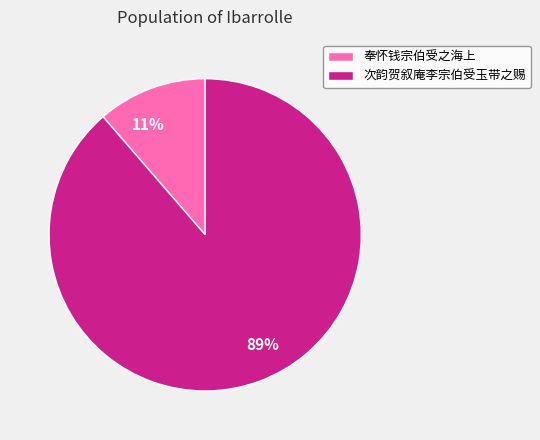

Between 次韵贺叙庵李宗伯受玉带之赐 and 奉怀钱宗伯受之海上, which is larger?

次韵贺叙庵李宗伯受玉带之赐